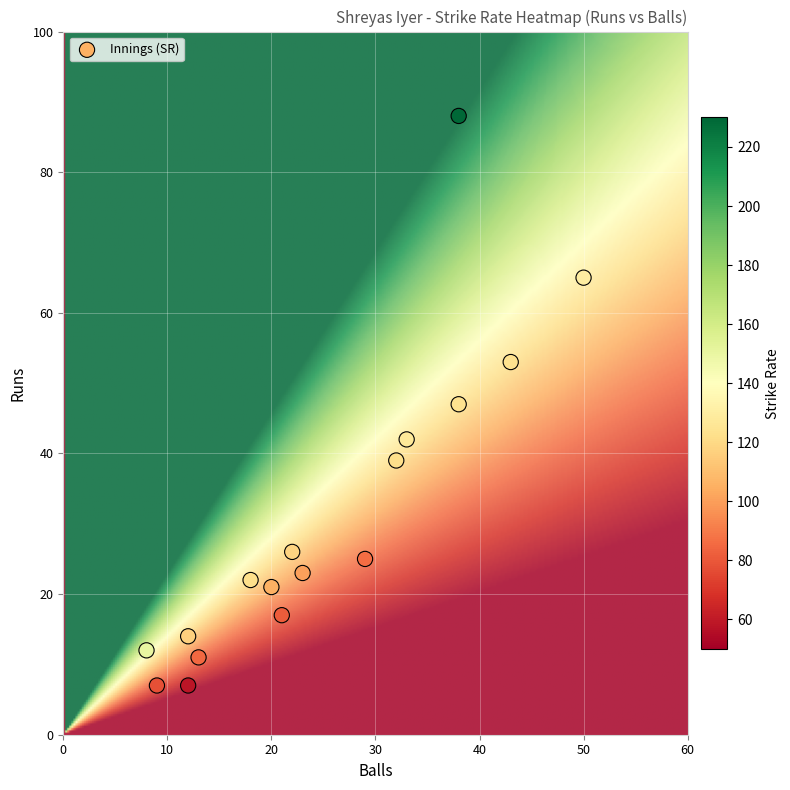

What is the range of X values (max minus min)?

42